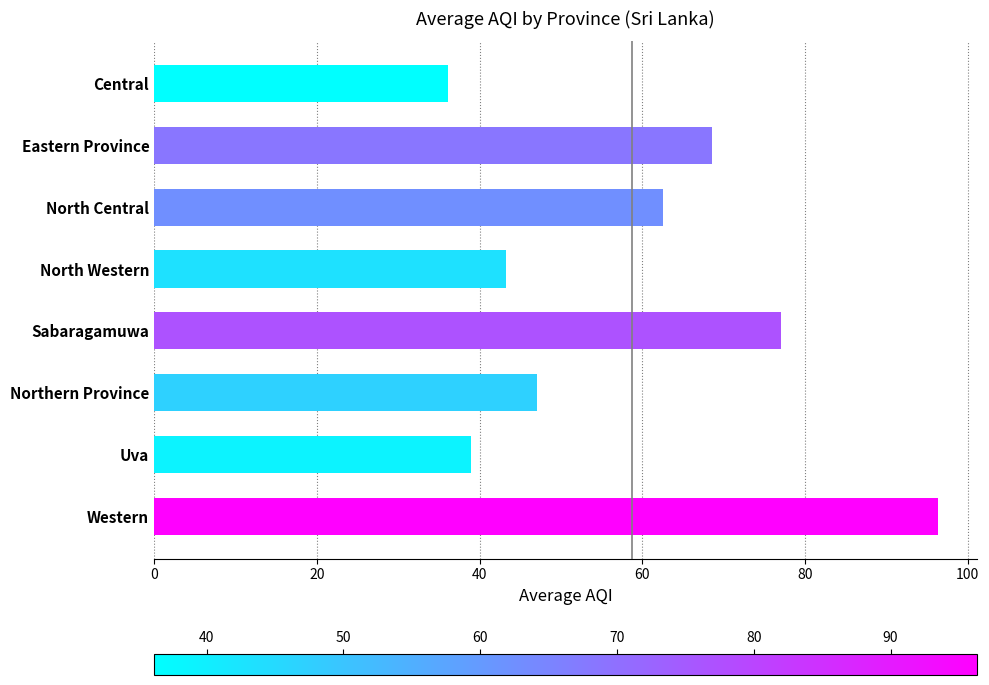

What is the approximate value at Western?

96.3